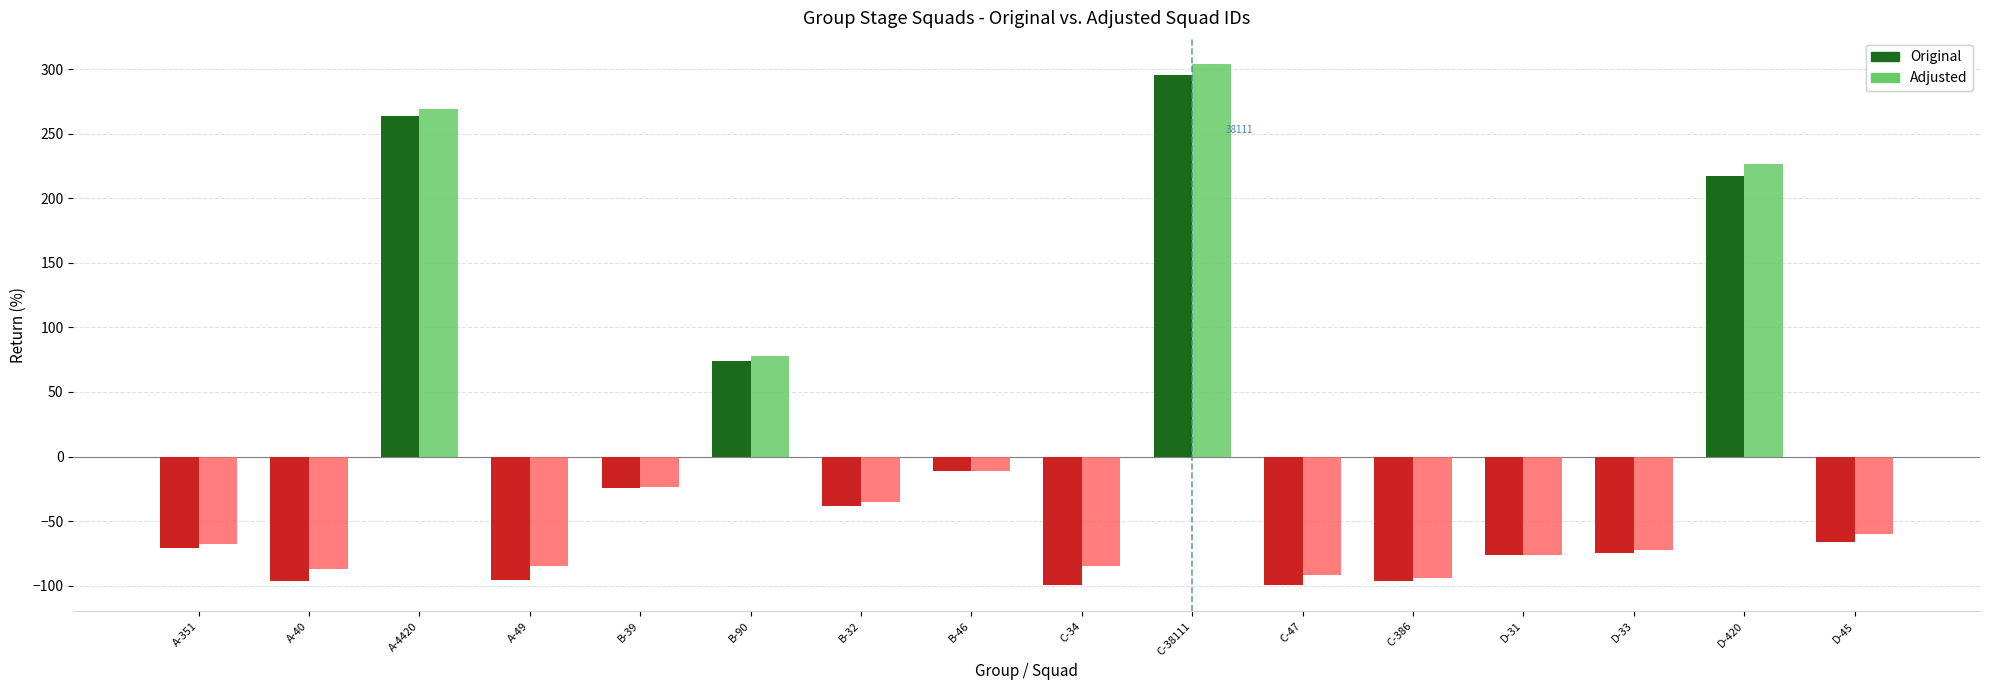

What is the sum of the Adjusted values at D-33 and B-32?

-107.5